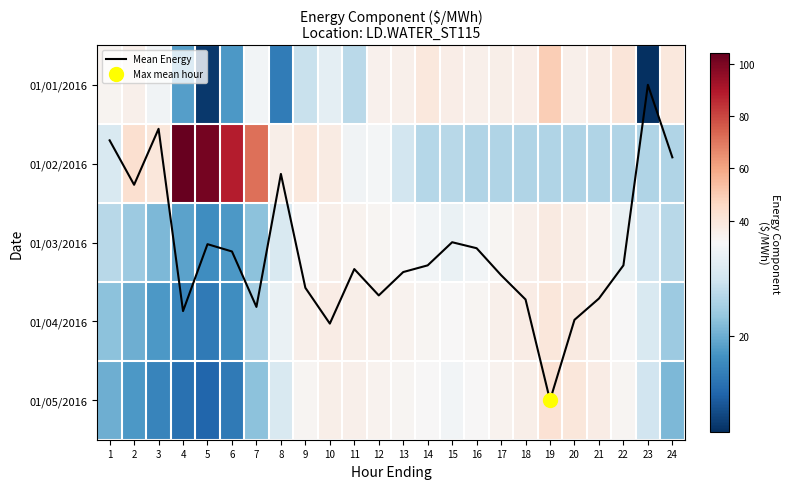

What is the difference between the maximum and minimum values in the Mean Energy series?

4.0